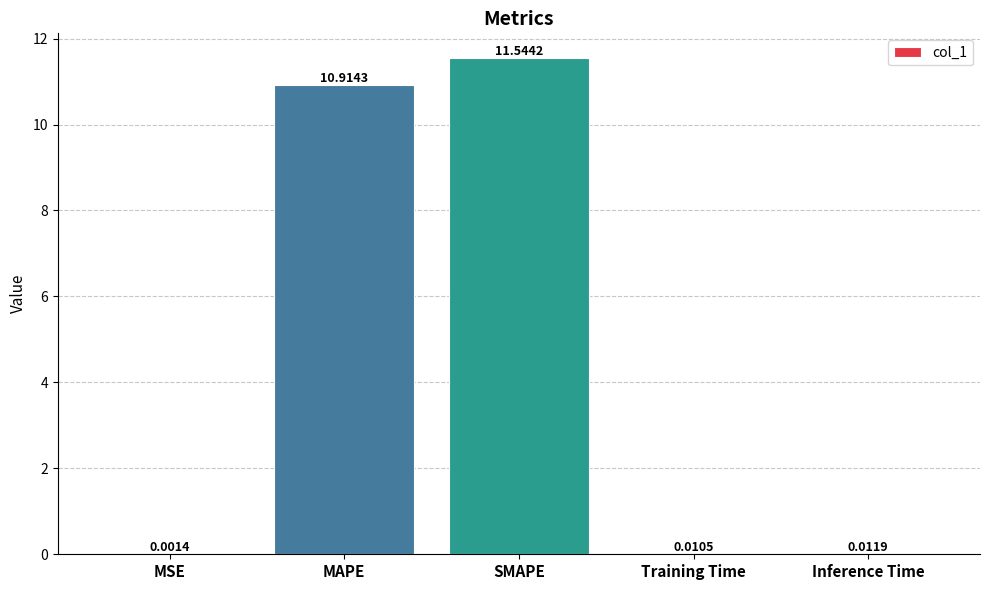

Are the bars horizontal?

No